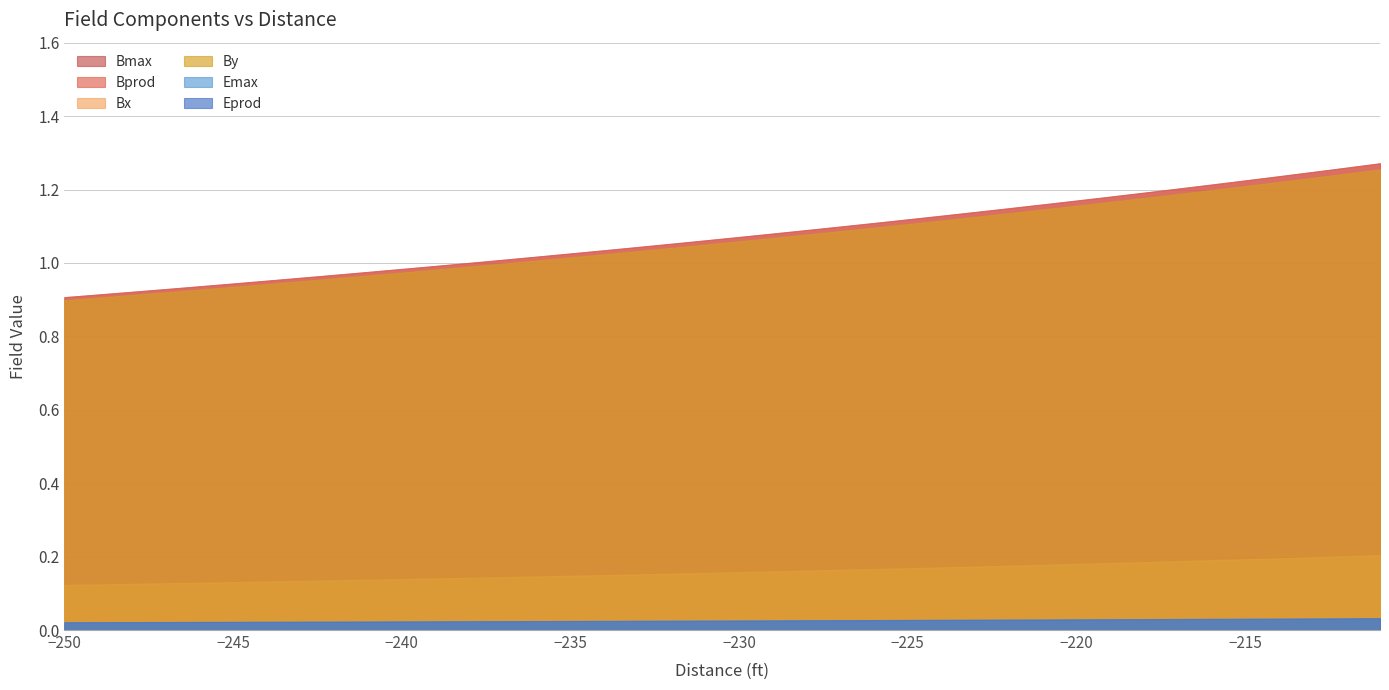

Is the value of Bx at 29 greater than the value of Bprod at 16?

No